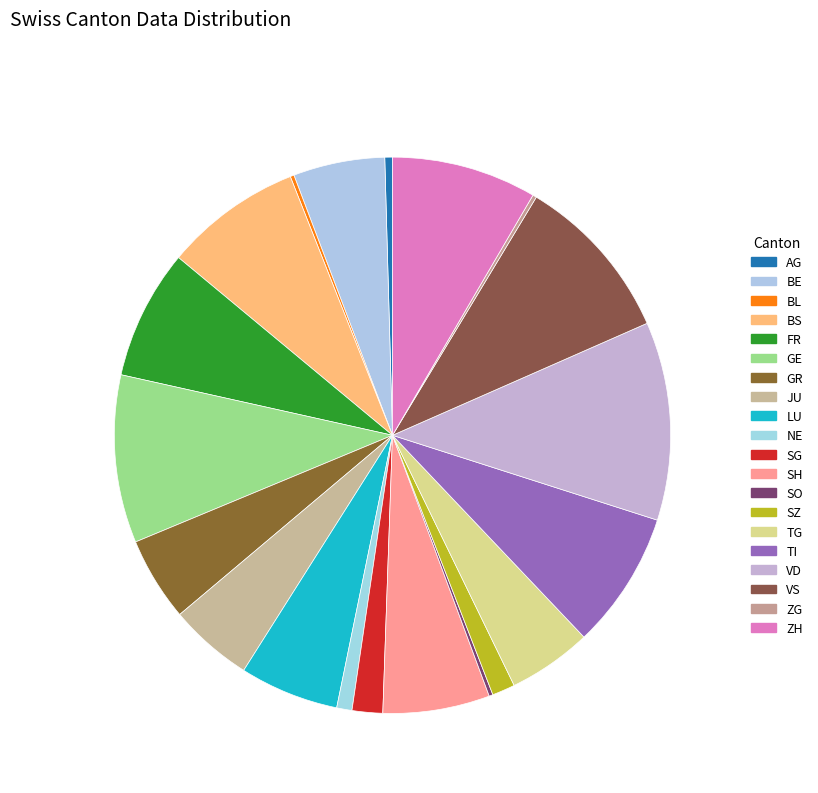

Is there any slice that represents more than half of the pie?

No